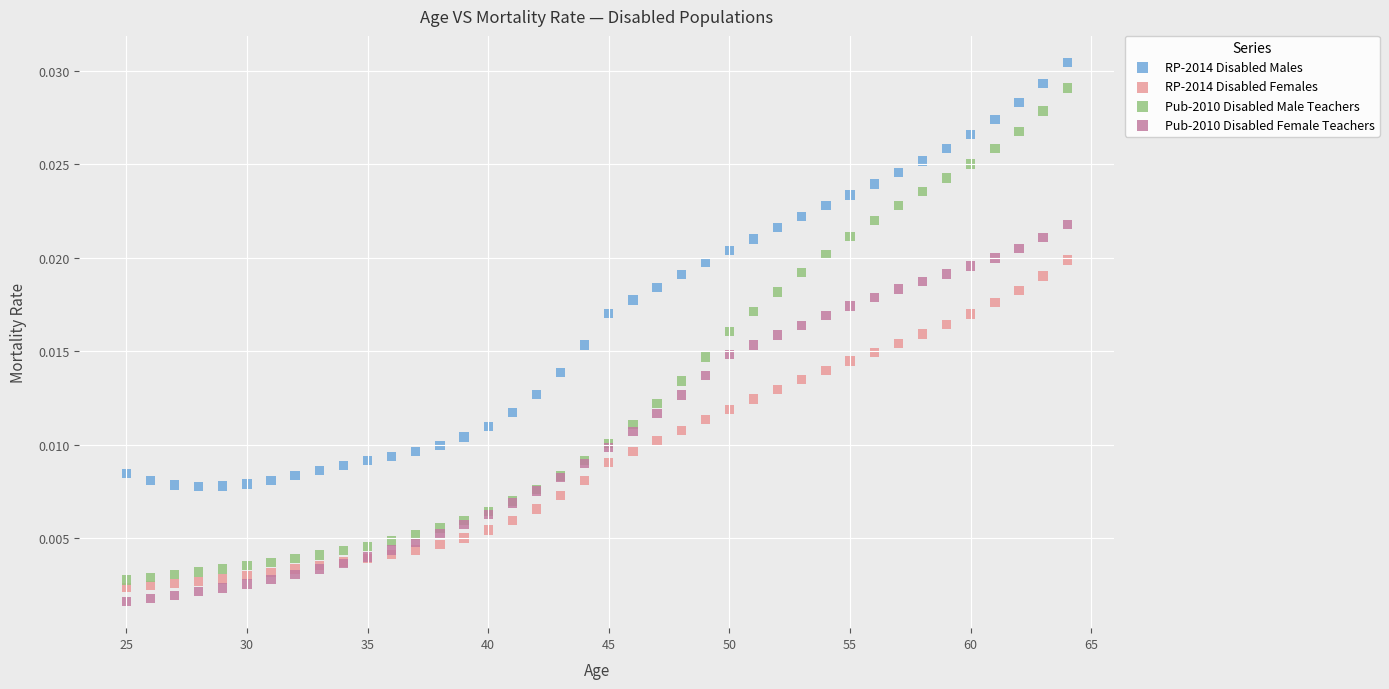

Which series contains the lowest Y value?

Pub-2010 Disabled Female Teachers